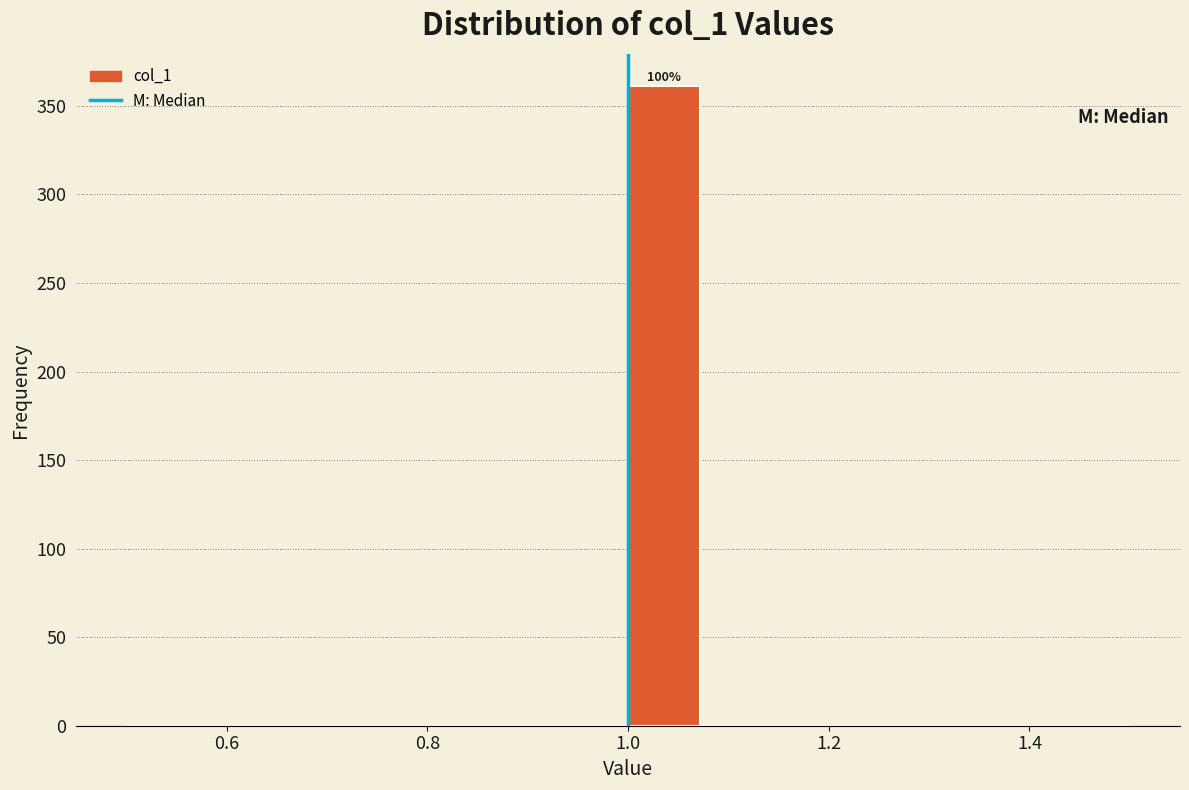

Around what value on the x-axis is the tallest bar? Give the approximate position of its centre, as read against the axis.

1.04